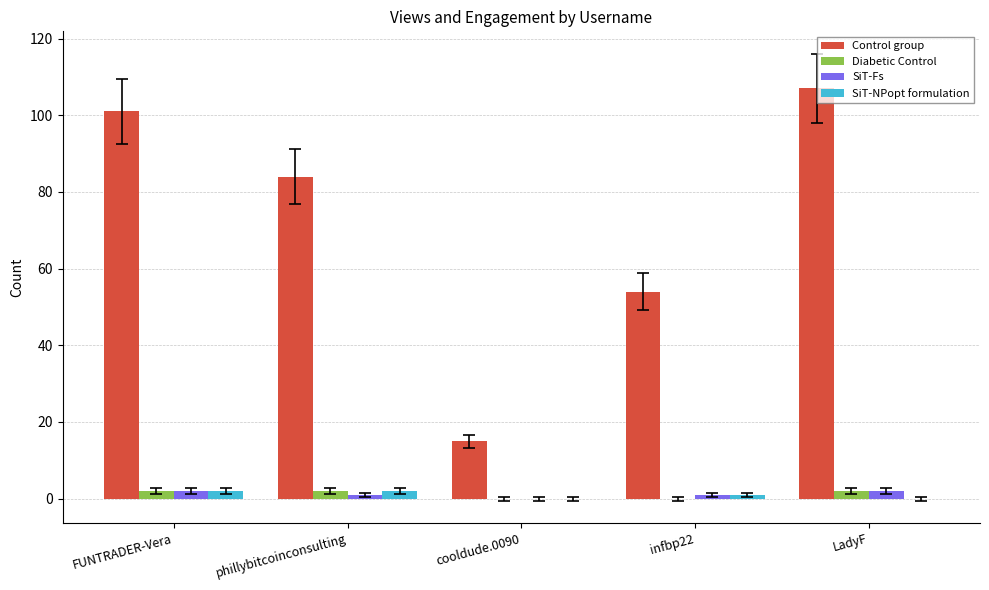

How many data points does each series have?

5